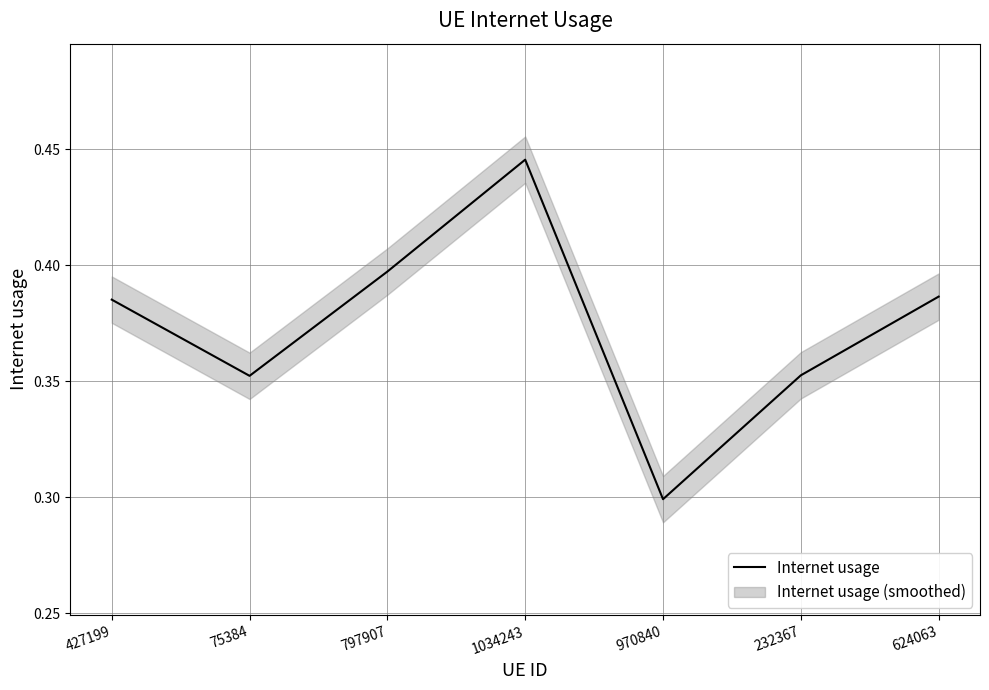

True or false: the data has more than 1 interior local peaks.

False